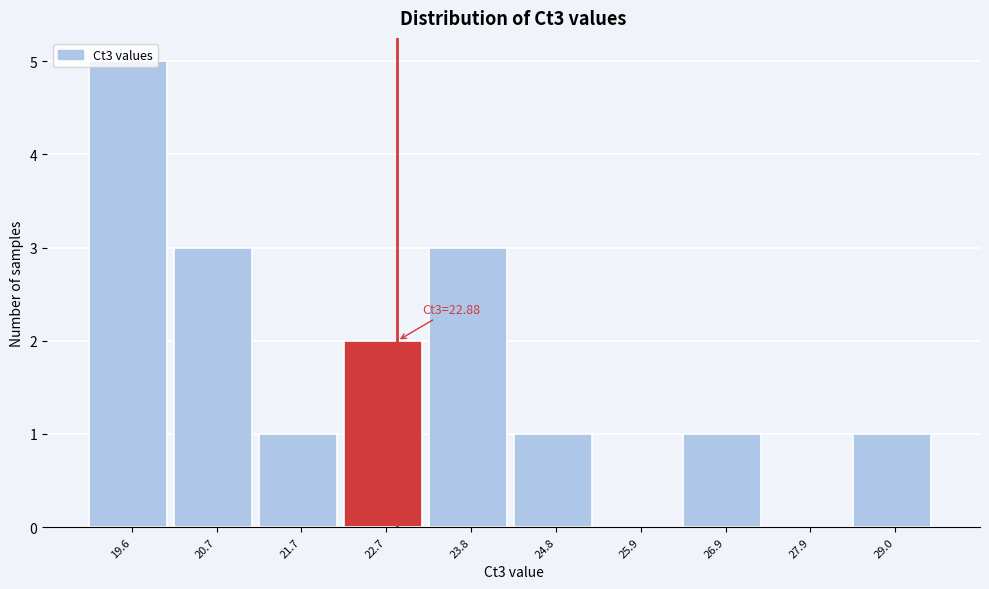

Which range on the x-axis has the tallest bar?

19.2 to 20.2